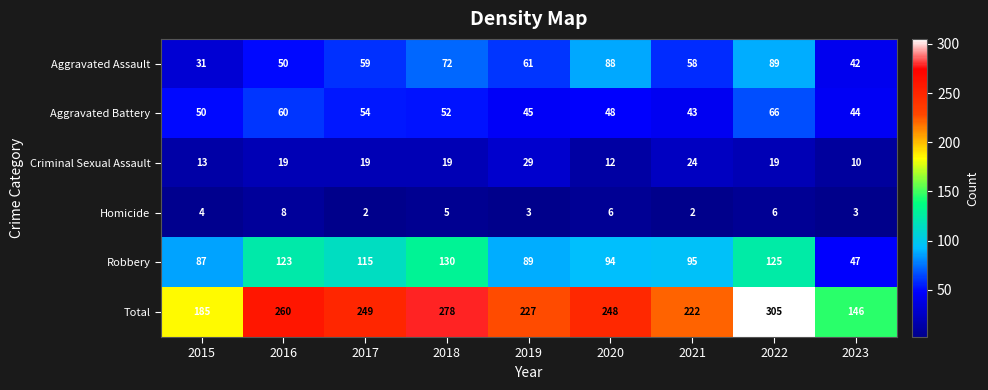

What is the difference between the second highest and minimum values in the Aggravated Assault series?

57